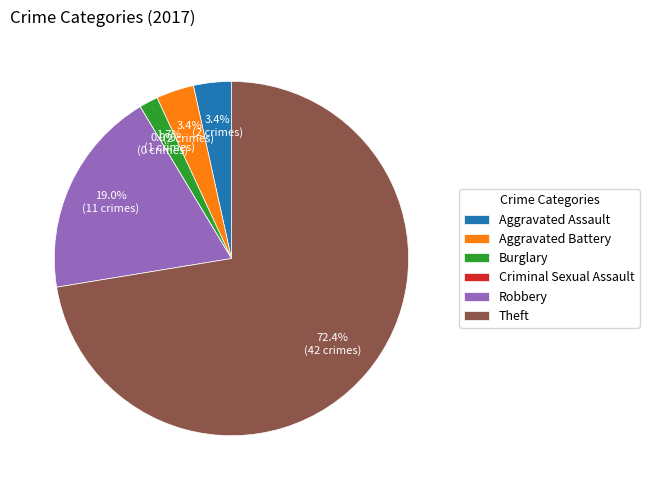

What is the largest slice in the pie chart?

Theft